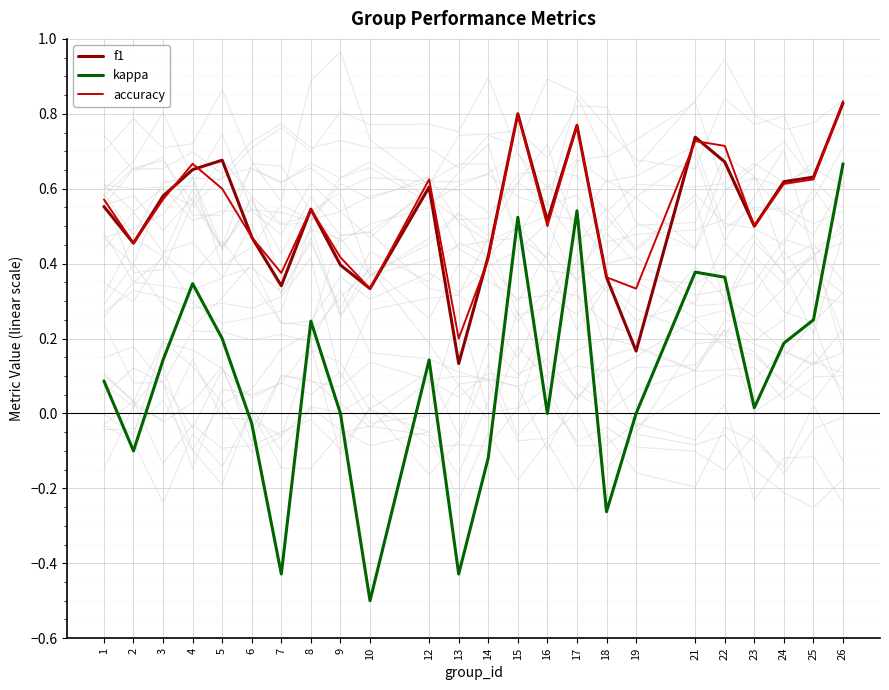

Where is f1 nearest to the value 0?

13